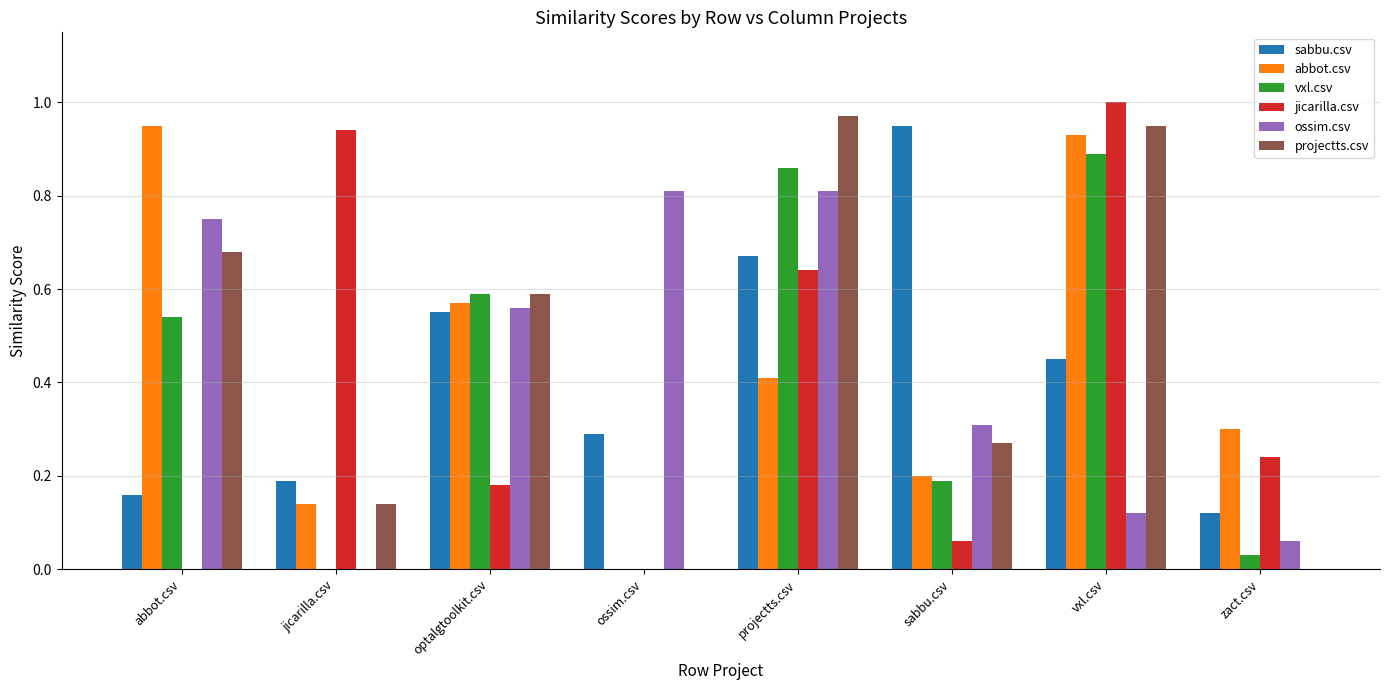

Between vxl.csv and zact.csv, which series saw the biggest shift?

projectts.csv